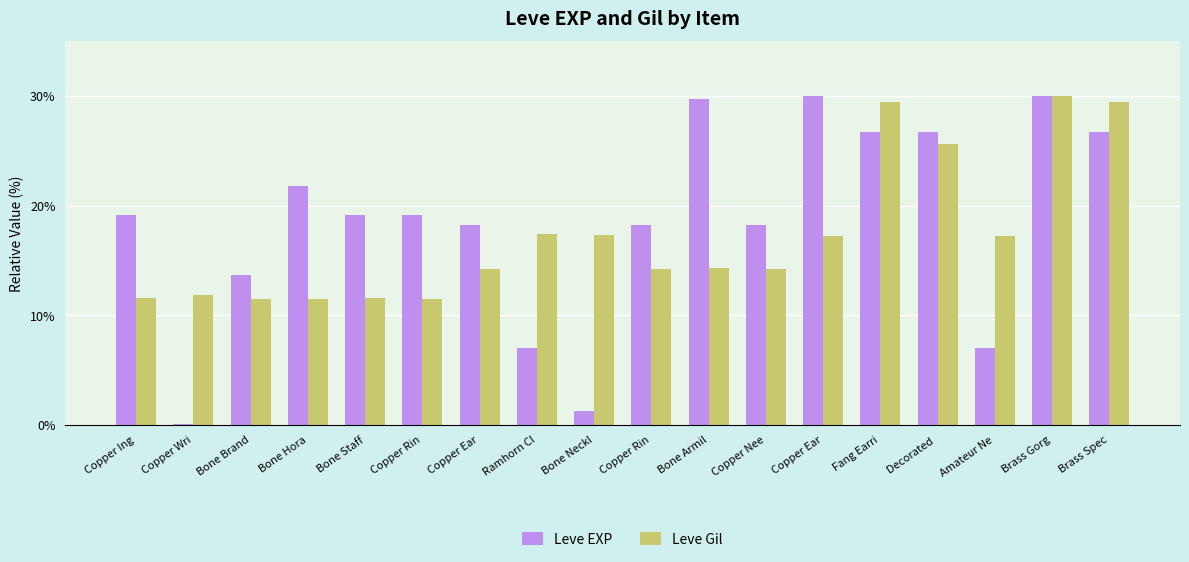

At which label does Leve EXP reach its peak?

Copper Ear